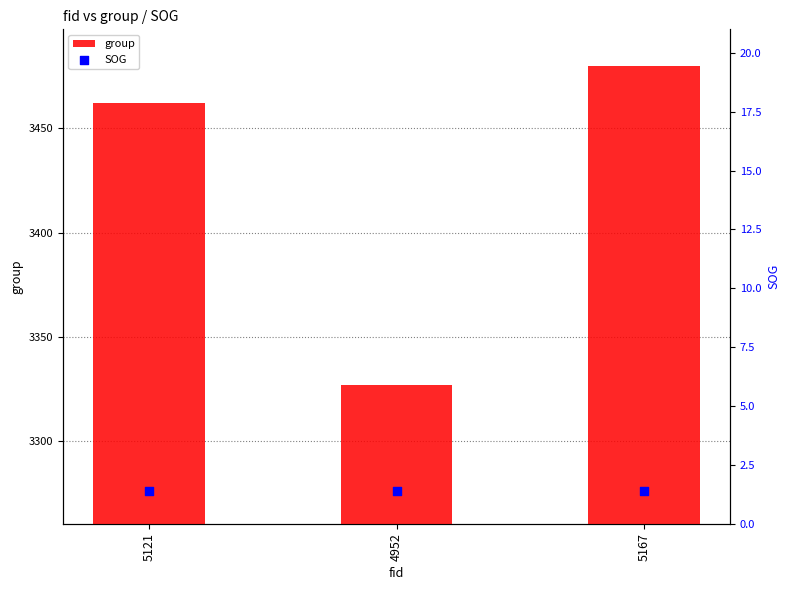

At how many categories does at least one series exceed 1150?

3